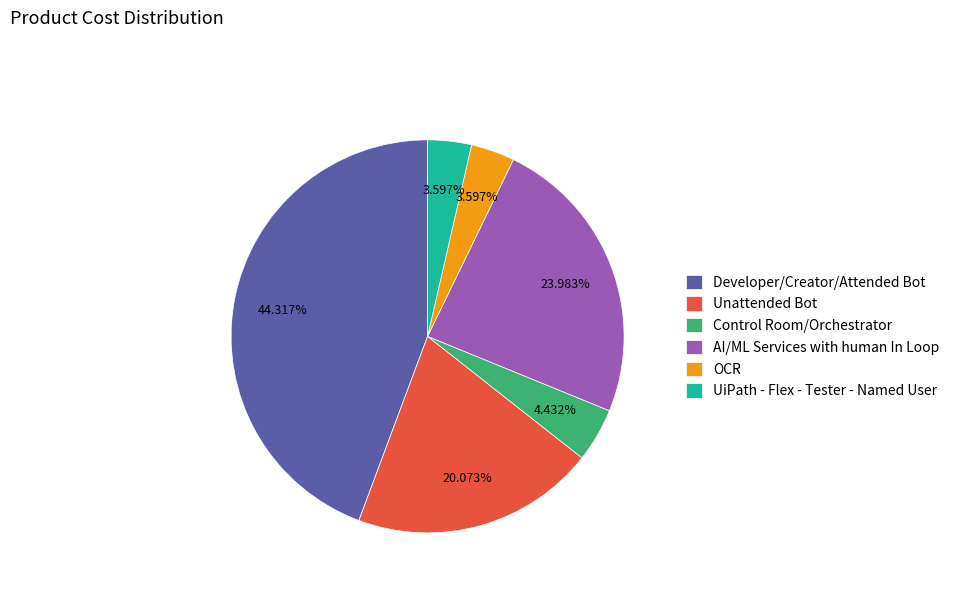

True or false: Developer/Creator/Attended Bot accounts for 34% of the total.

False